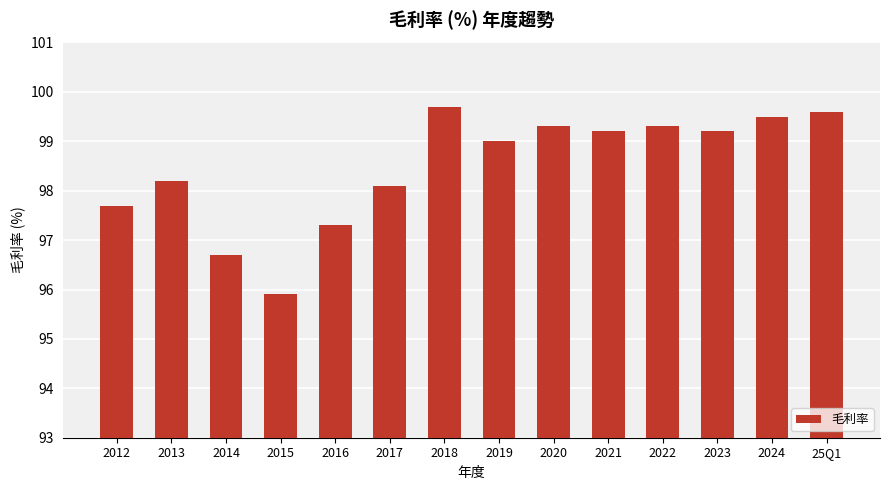

What is the sum of all values?

1378.7